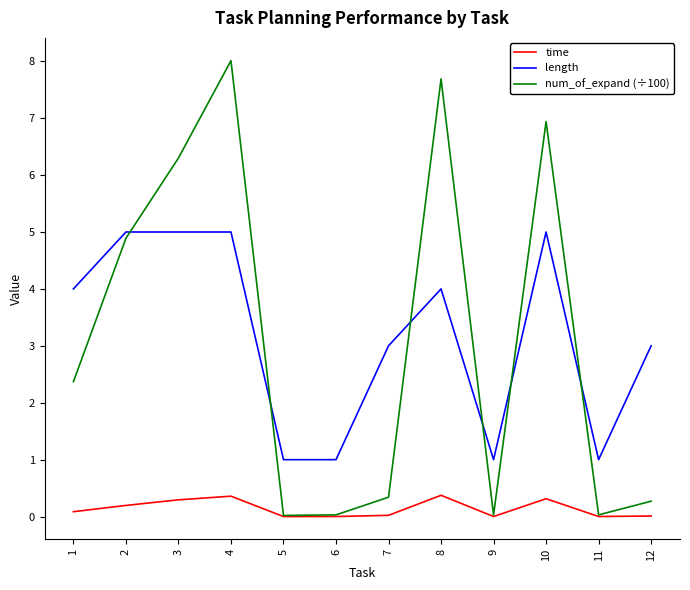

What is the spread (max minus min) of values at 2?

4.8